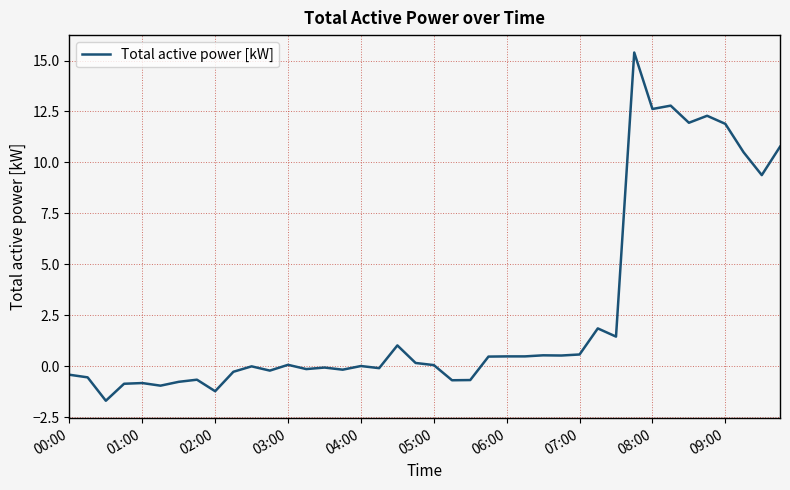

What is the smallest value displayed?

-1.7